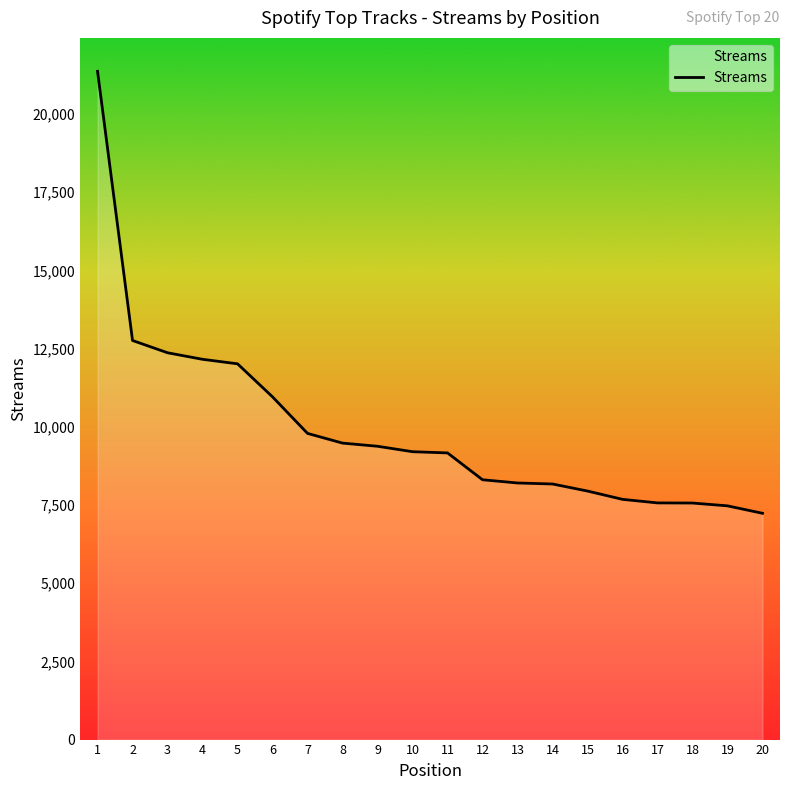

What is the smallest value displayed?

7234